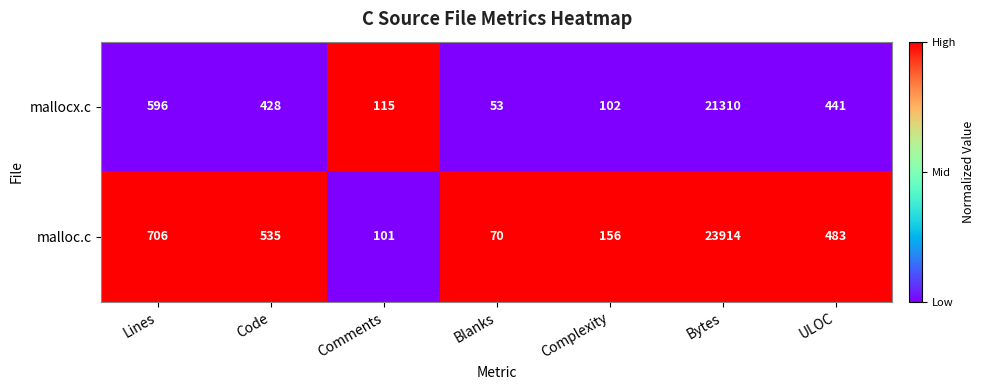

At which label does mallocx.c first exceed 428?

Lines